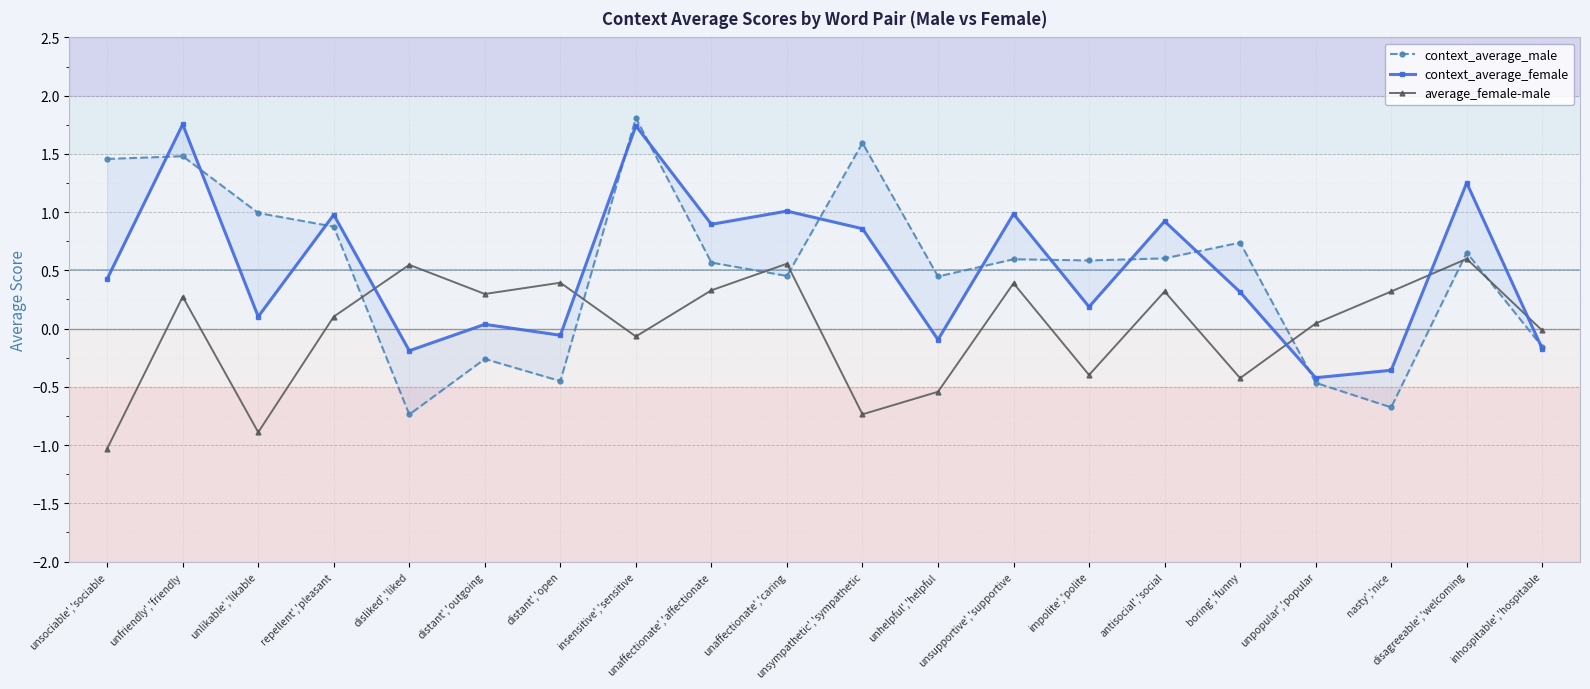

At which label does average_female-male first exceed 0?

unfriendly','friendly